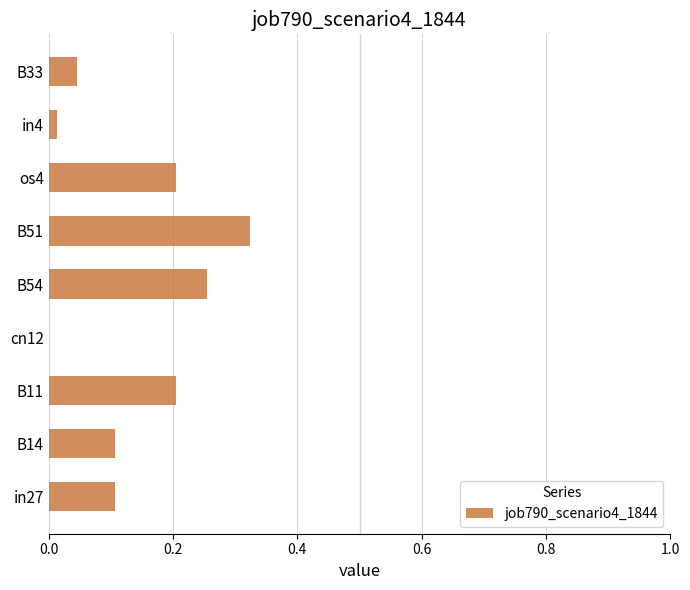

How many positive values are there?

8